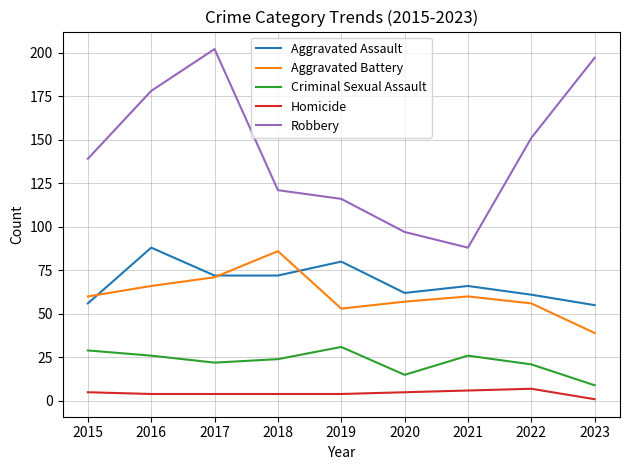

At how many categories does at least one series exceed 98?

7